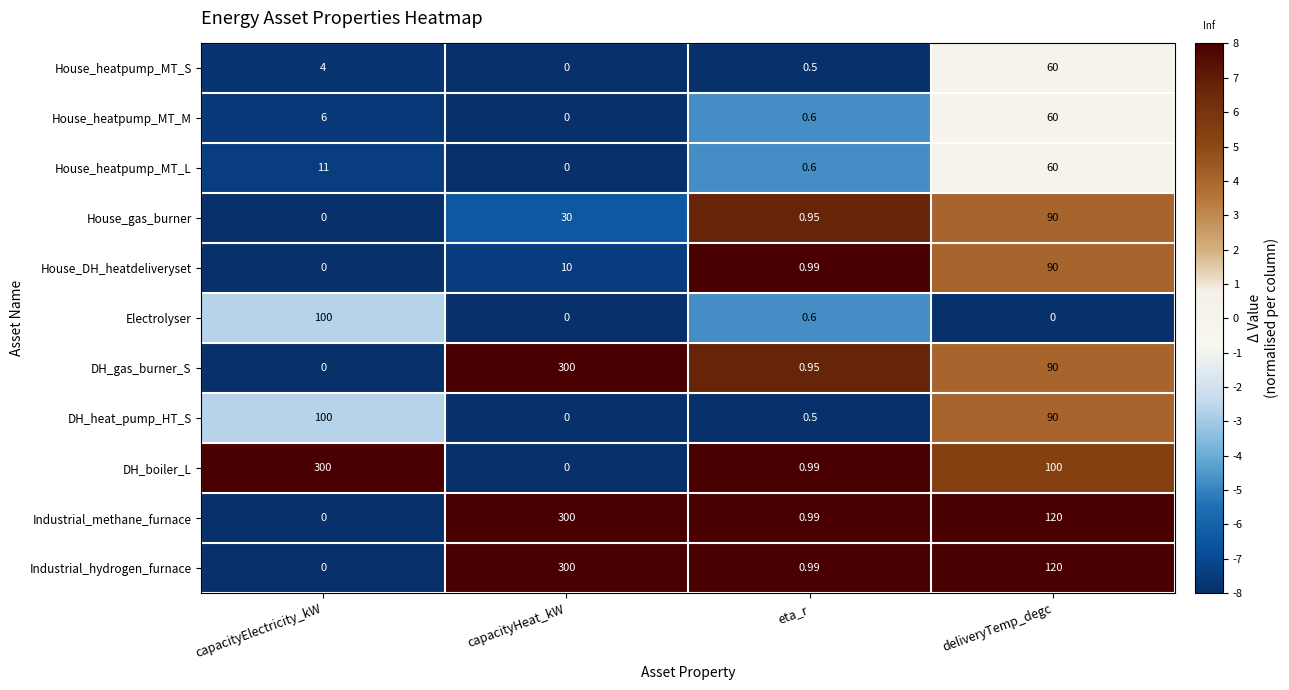

Which category has the highest value in the Industrial_methane_furnace series?

capacityHeat_kW